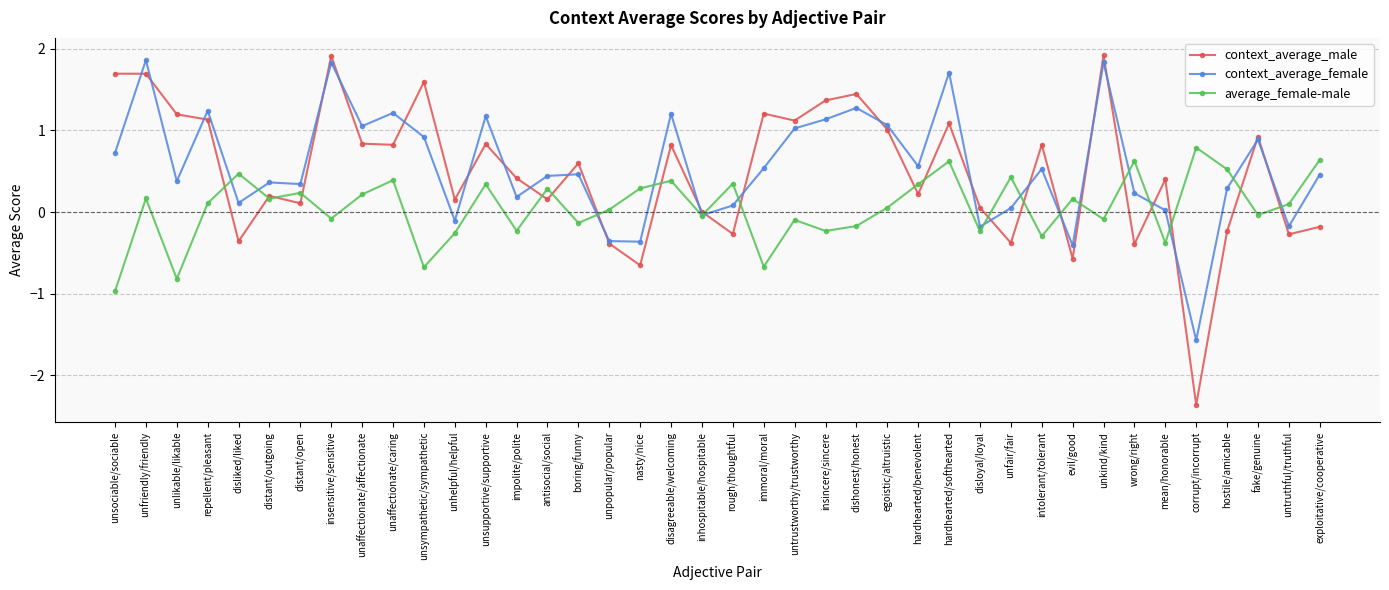

True or false: context_average_female has a value of -1.1 at corrupt/incorrupt.

False